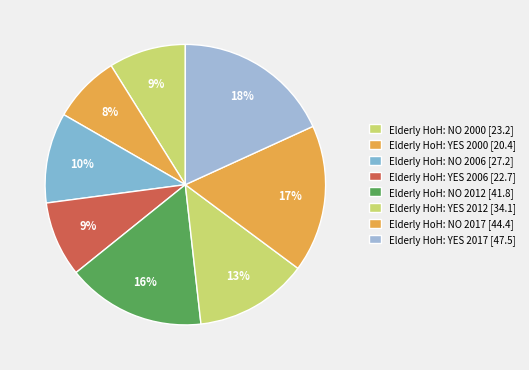

Which slice is the smallest?

Elderly HoH: YES 2000